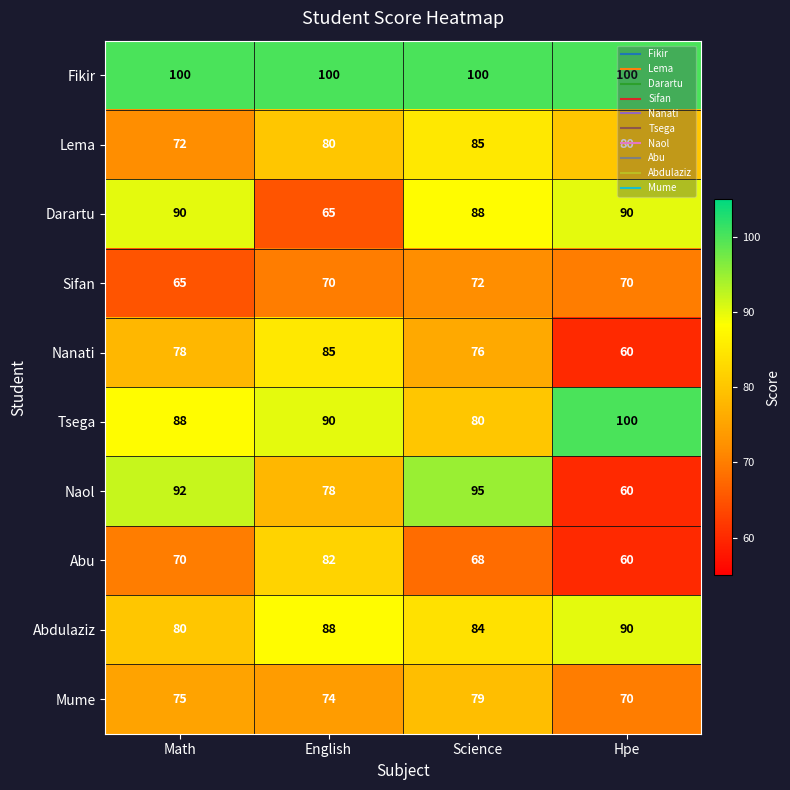

What is the maximum value for Sifan?

72